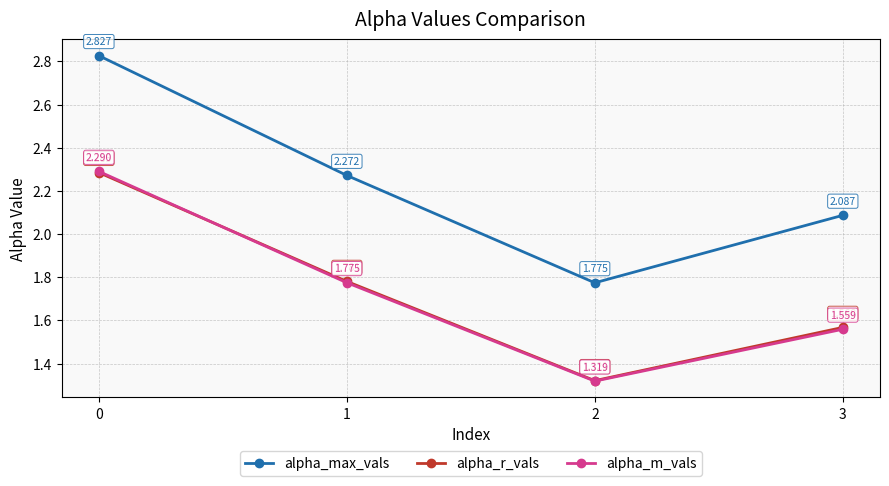

Rank the series at 0 from lowest to highest value.

alpha_r_vals, alpha_m_vals, alpha_max_vals